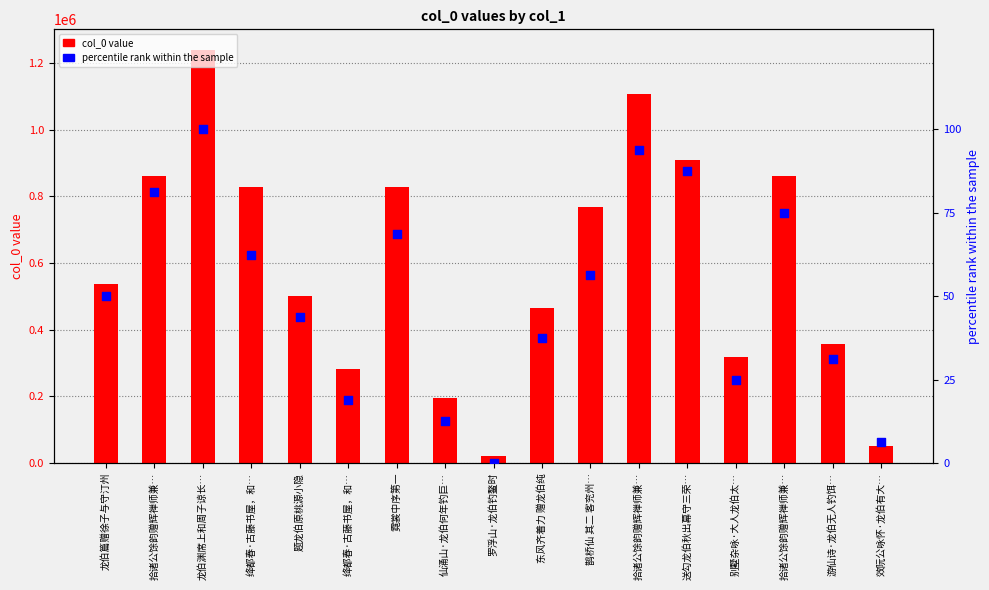

Which series reaches the maximum Y coordinate?

col_0 value